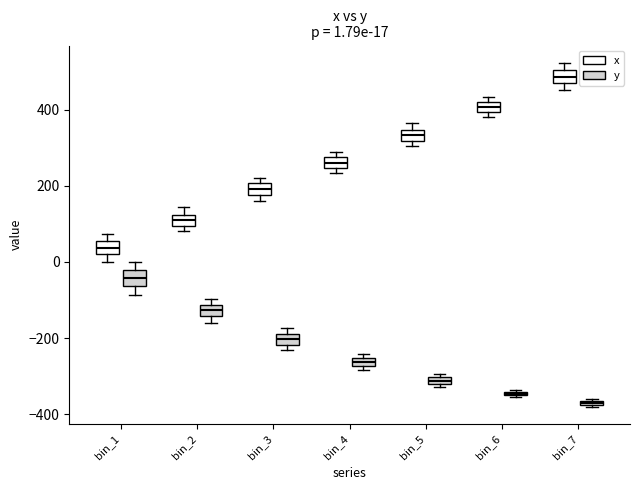

Which box's median line is the lowest?

bin_7 (y)